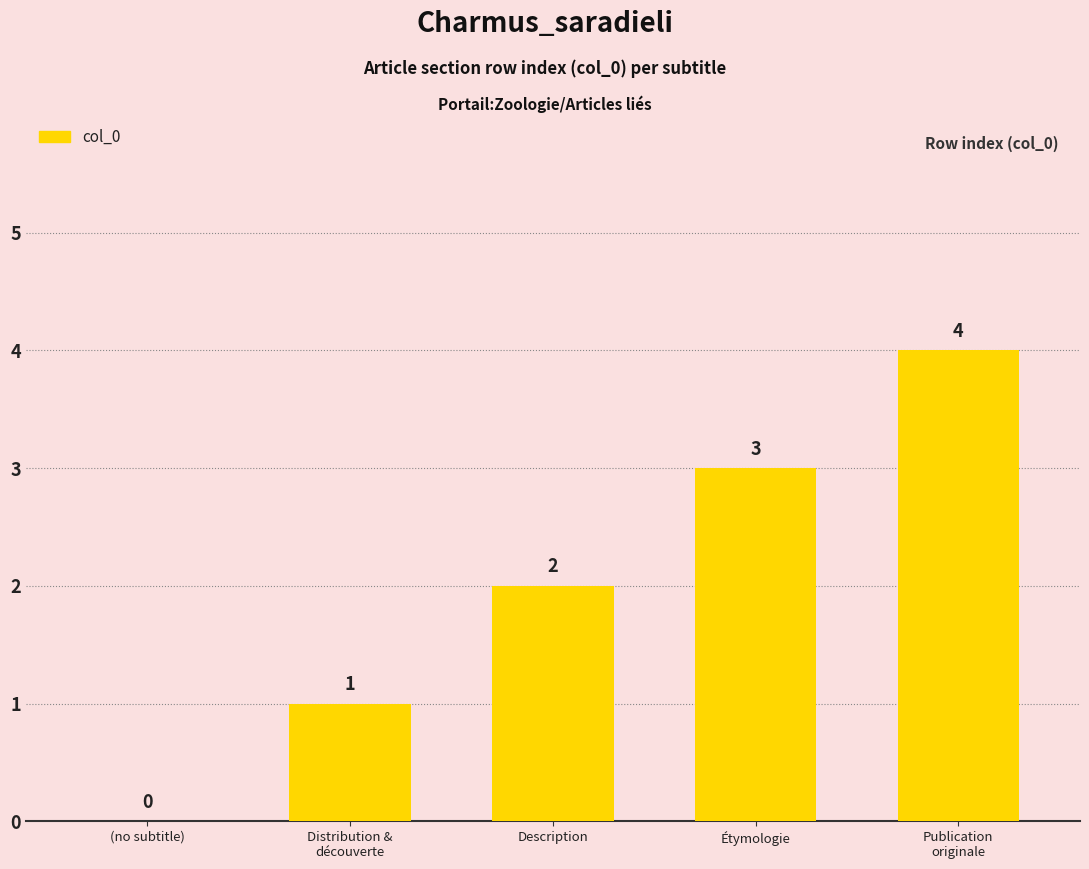

What is the ratio of the value at Description to the value at Étymologie?

0.7